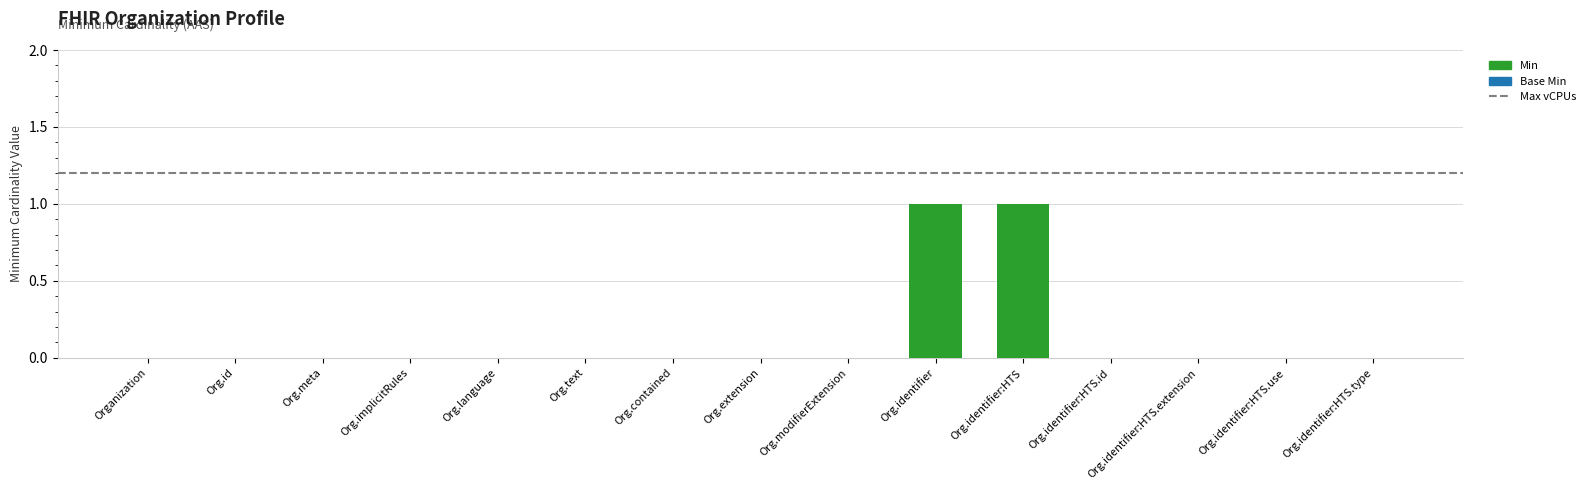

Reading right to left, extract all data points from this chart.

0	0	0	0	1	1	0	0	0	0	0	0	0	0	0